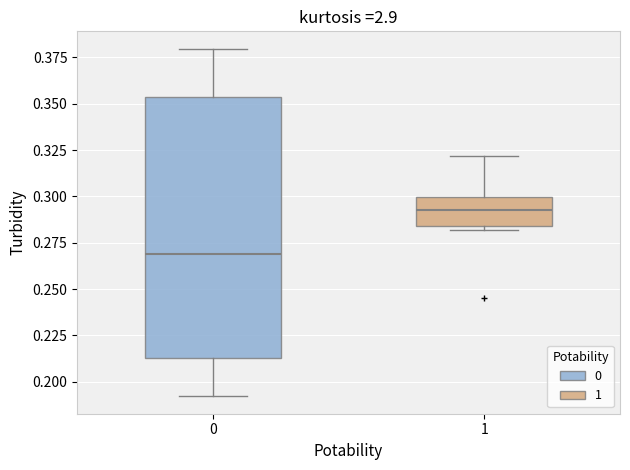

Reading left to right, read every box against the y-axis: the position of its median line, the range the box covers, and the ends of its whiskers. The values are not printed on the chart, so give them approximately, as read against the axis.

0: median 0.270, box 0.215 to 0.355, whiskers 0.190 to 0.380
1: median 0.295, box 0.285 to 0.300, whiskers 0.280 to 0.320